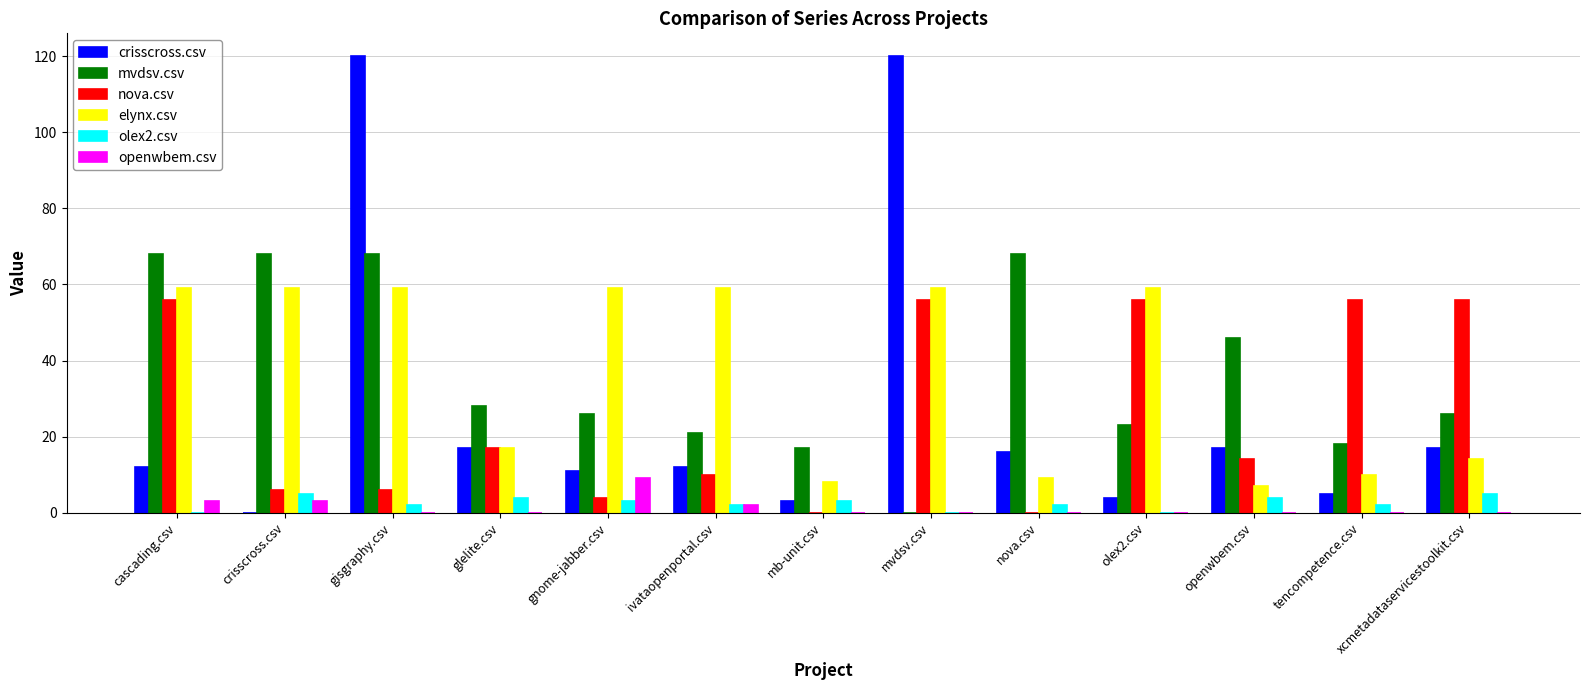

What is the sum of the crisscross.csv values at crisscross.csv and openwbem.csv?

17